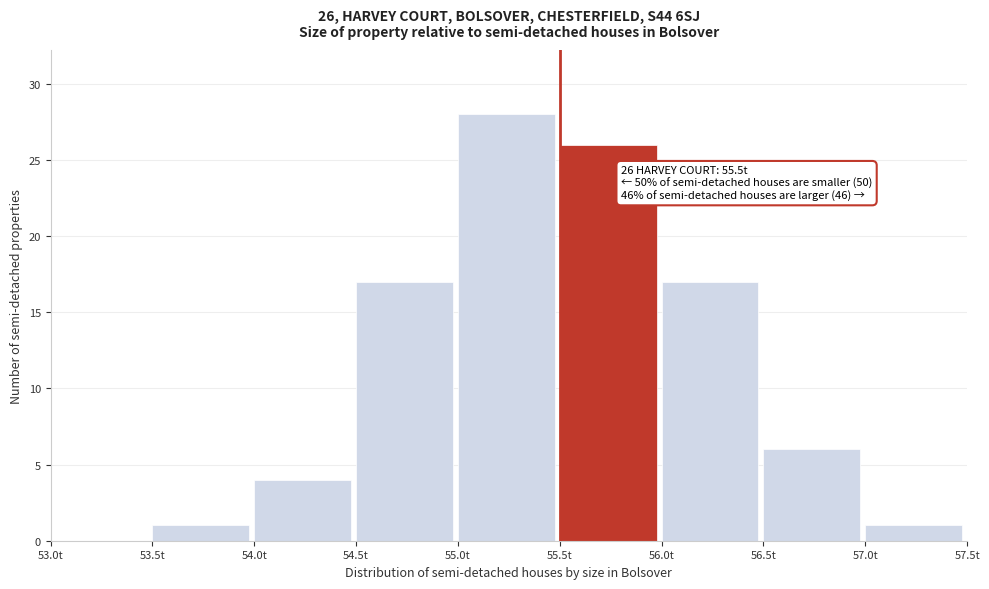

Over which range of the x-axis is the bar tallest?

55.0 to 55.5